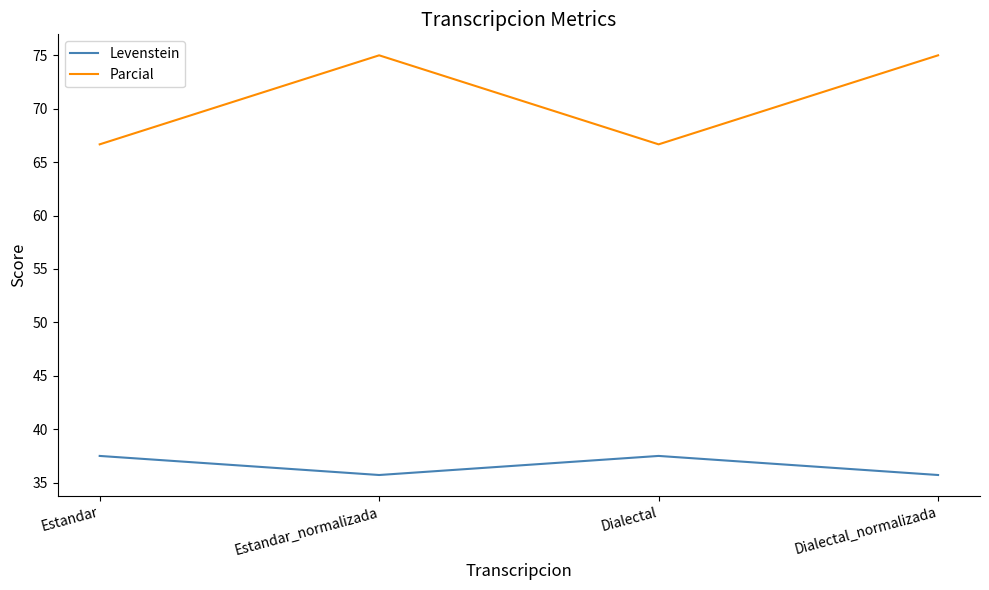

What value does the Parcial series have at Estandar_normalizada?

75.0